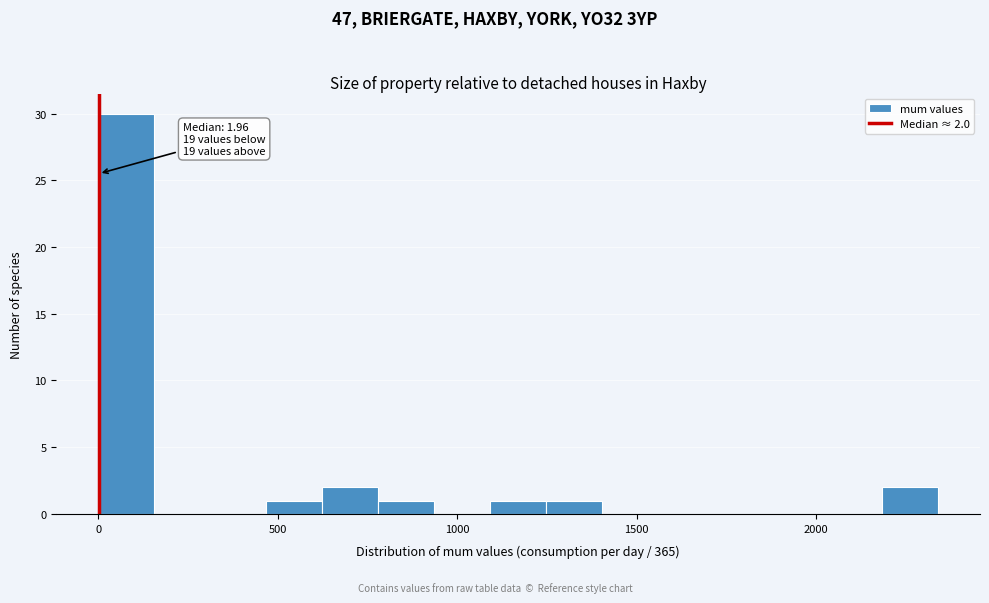

Around what value on the x-axis is the tallest bar? Give the approximate position of its centre, as read against the axis.

100